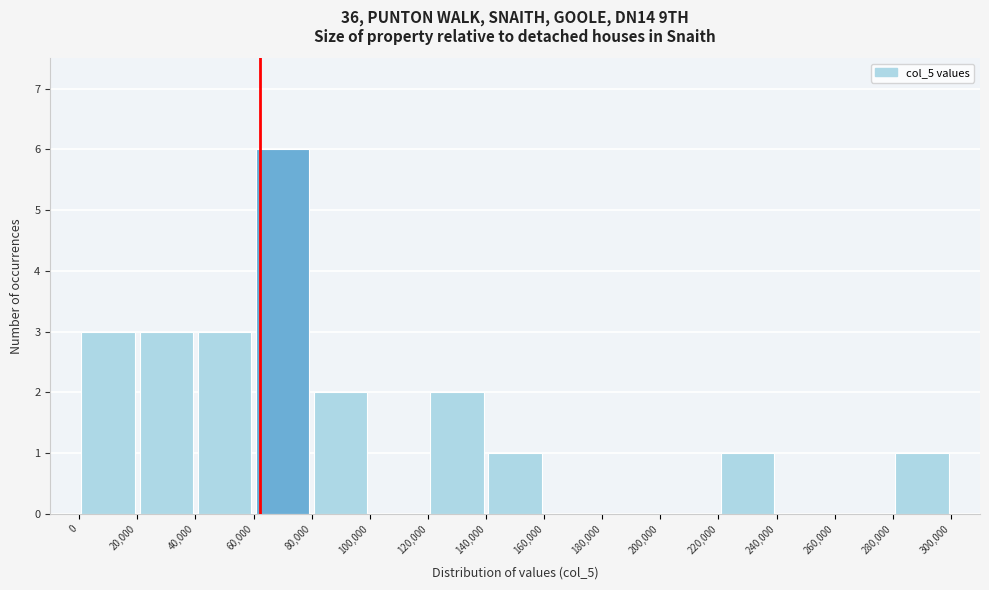

What is the height of the bar covering 80,000 to 100,000 on the x-axis? The values are not printed on the chart, so give them approximately, as read against the axis.

2